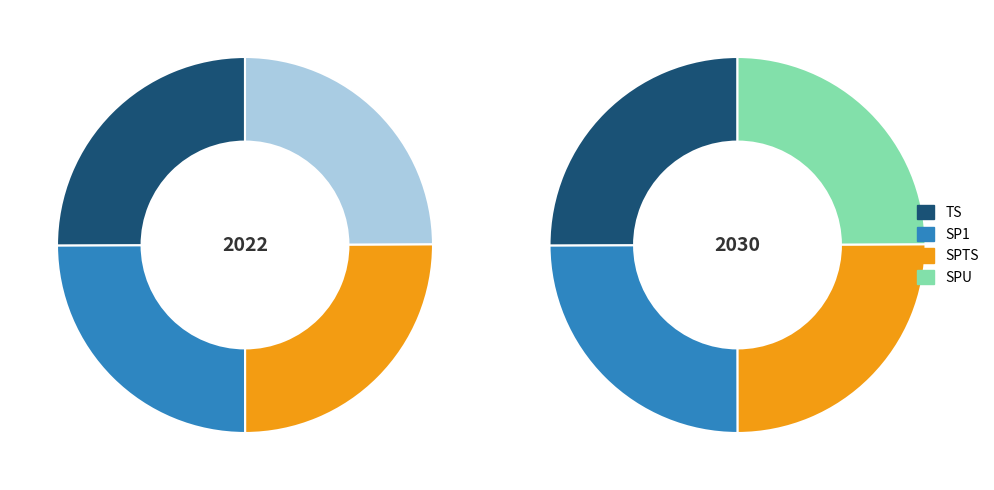

What percentage do SP1 and SPU together represent?

49.9%